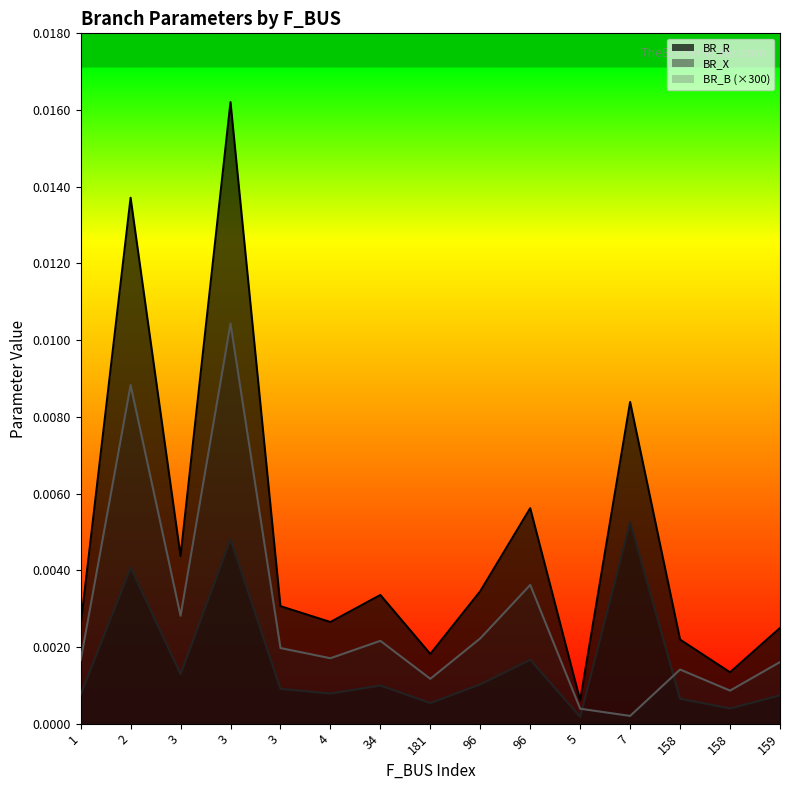

What is the label of the 13th point from the right?

3